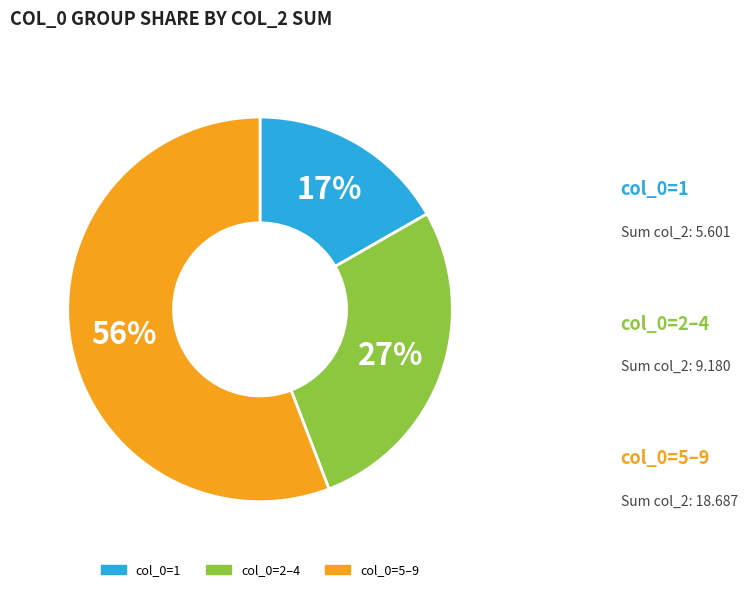

To the nearest percent, what is the difference between the largest and smallest slice percentages?

39%